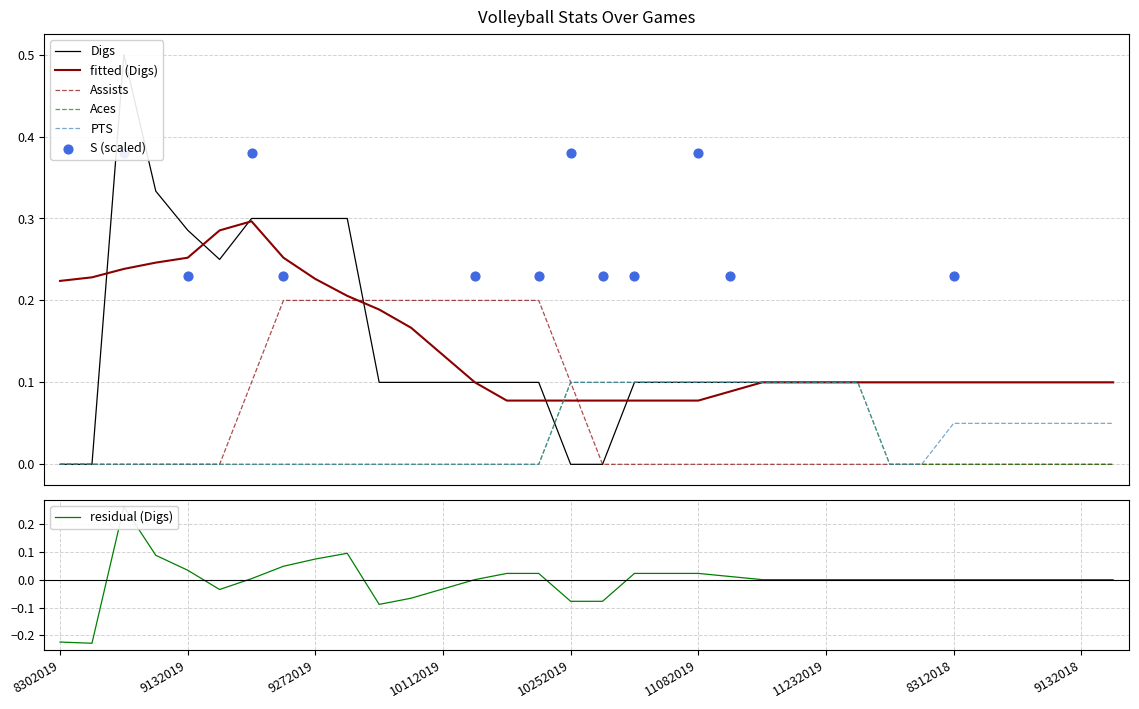

At how many categories does at least one series exceed 0?

32